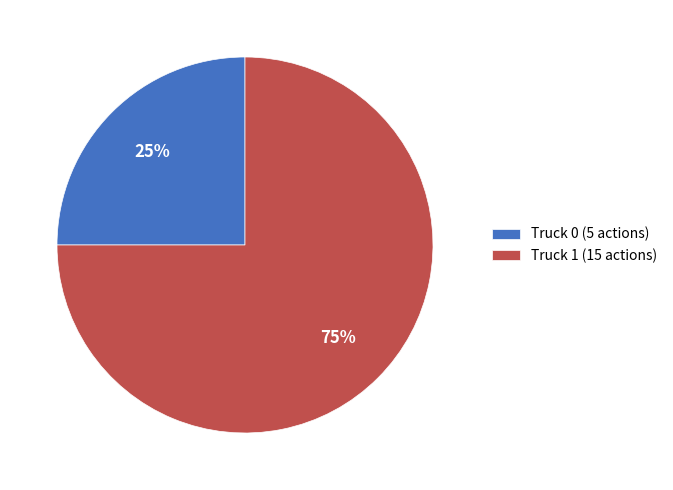

What is the ratio of the value at Truck 1 (15 actions) to the value at Truck 0 (5 actions)?

3.0